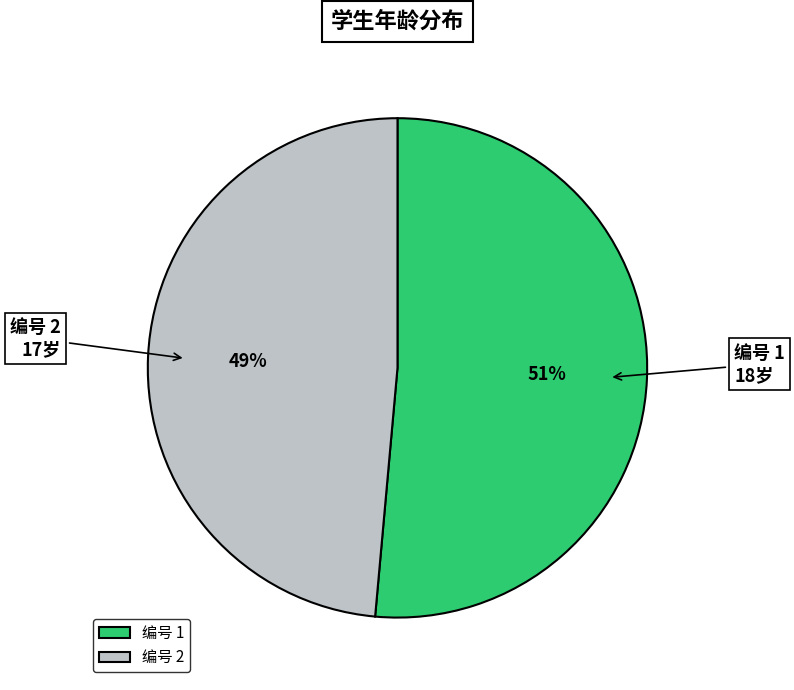

Which category has the biggest portion of the pie?

编号 1